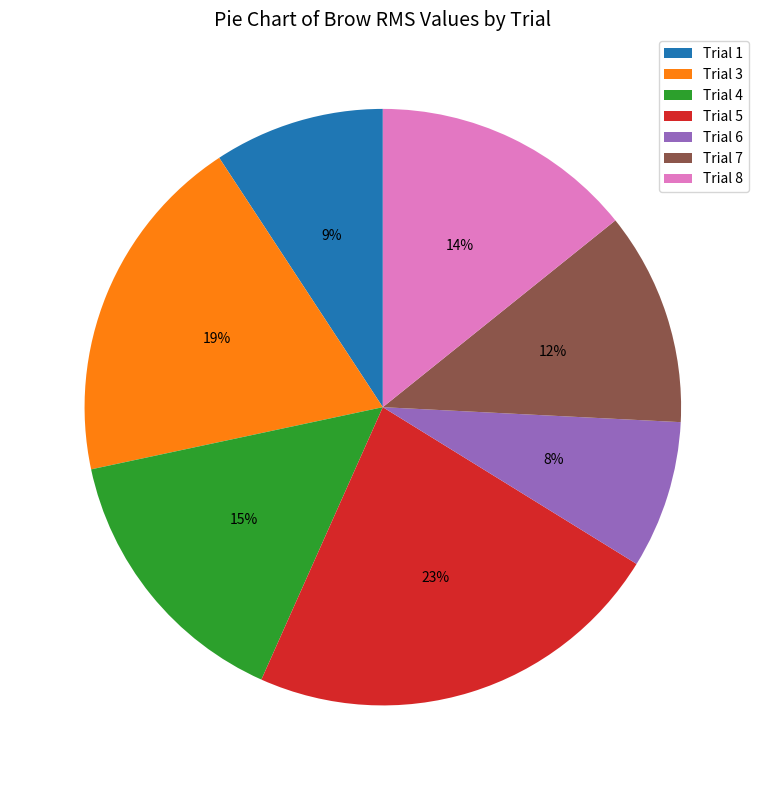

Do Trial 3 and Trial 5 together represent more than half of the pie?

No